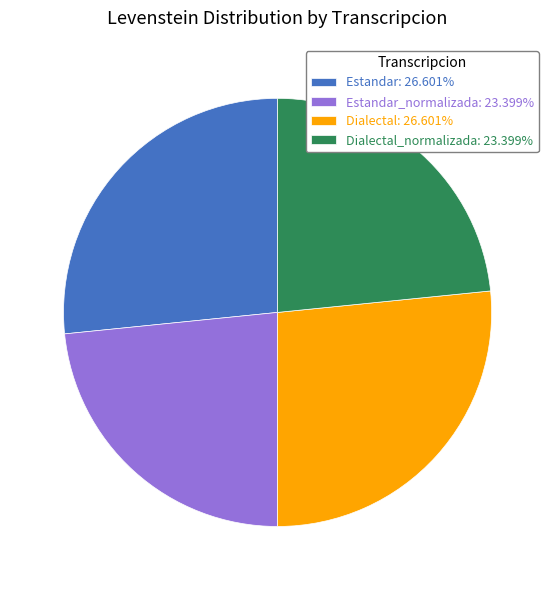

Is there any slice that represents more than half of the pie?

No